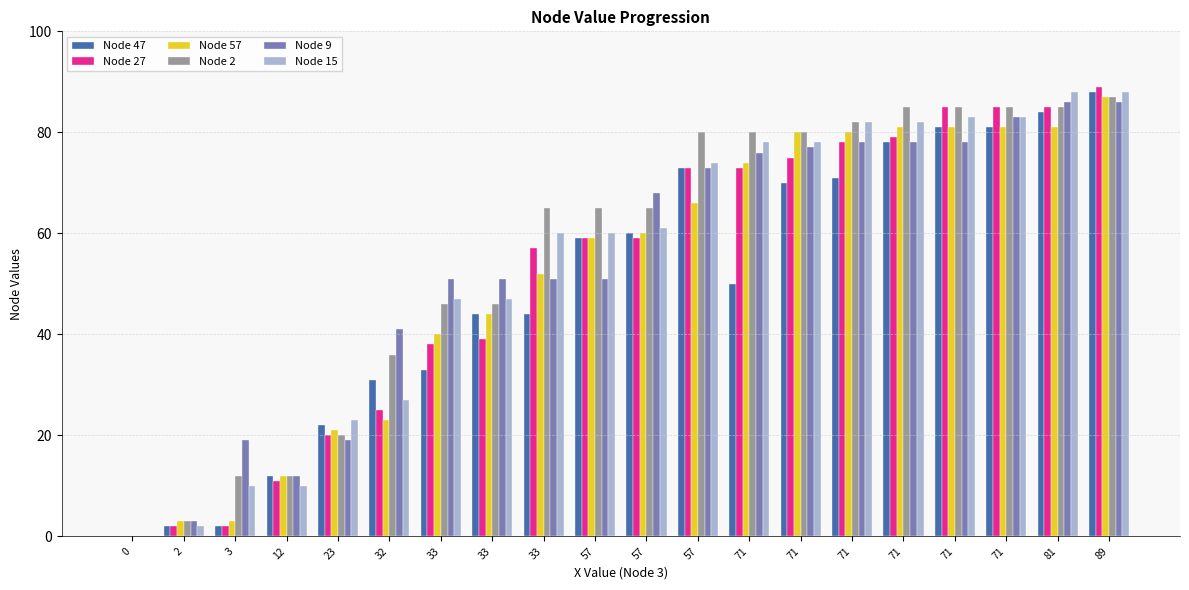

Count the number of data series in this chart.

6